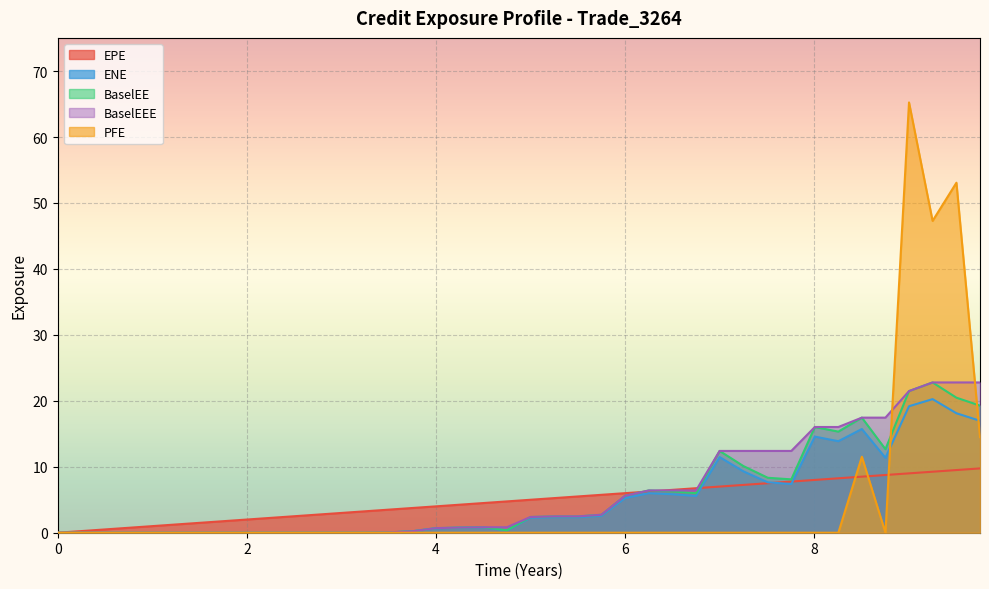

True or false: BaselEE and ENE intersect in this chart.

False